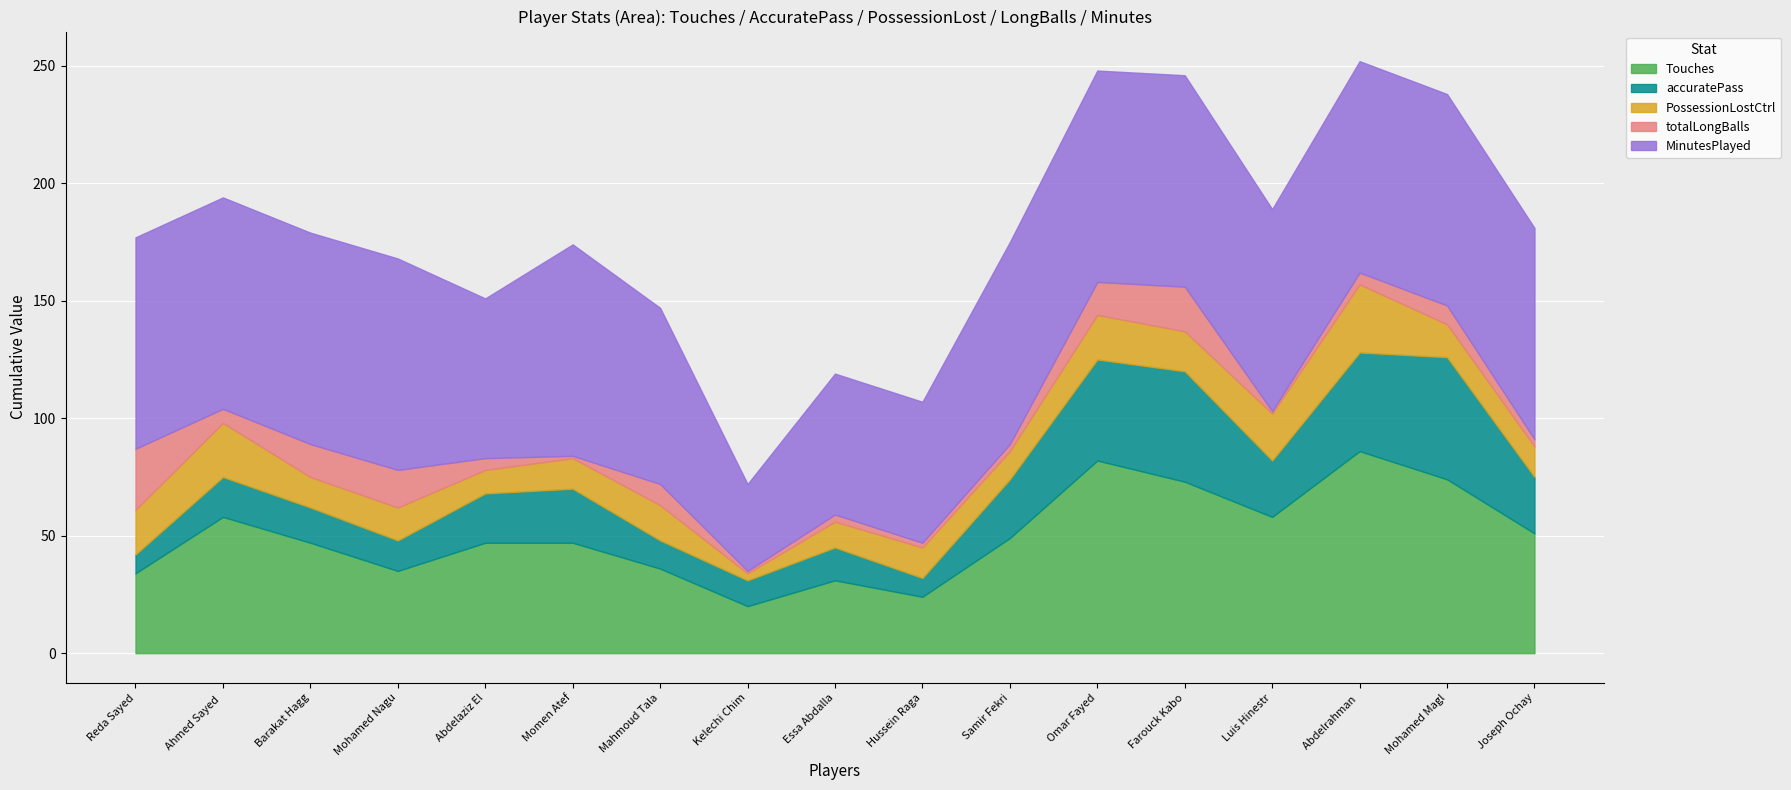

In Touches, how many points are lower than both neighbors (excluding endpoints)?

4